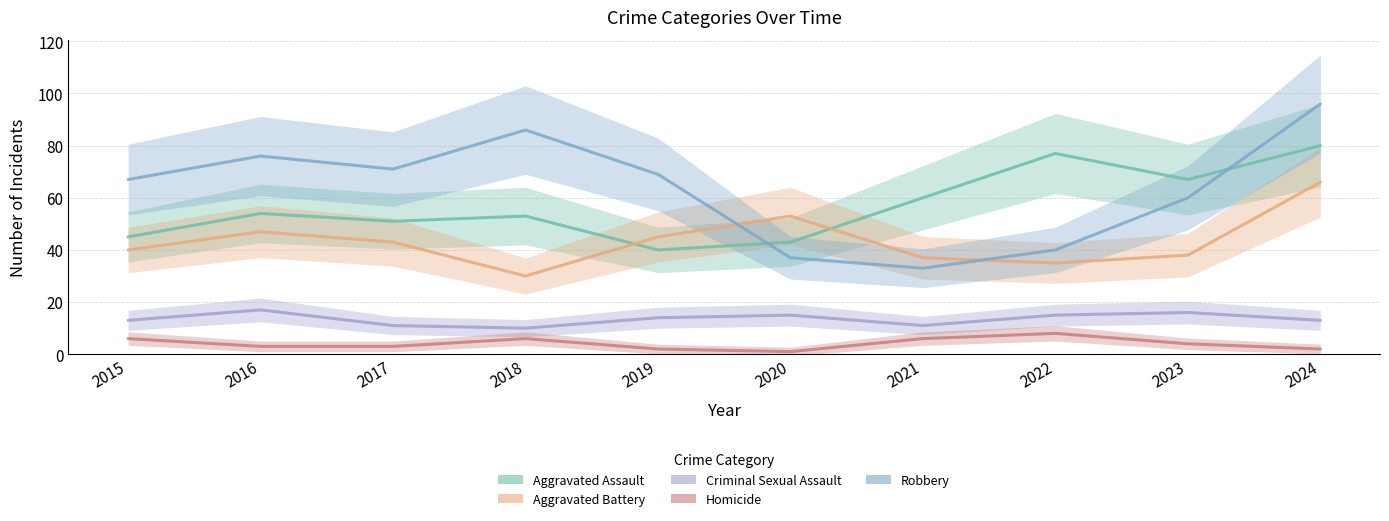

List the series in order of their peak value, lowest first.

Homicide, Criminal Sexual Assault, Aggravated Battery, Aggravated Assault, Robbery